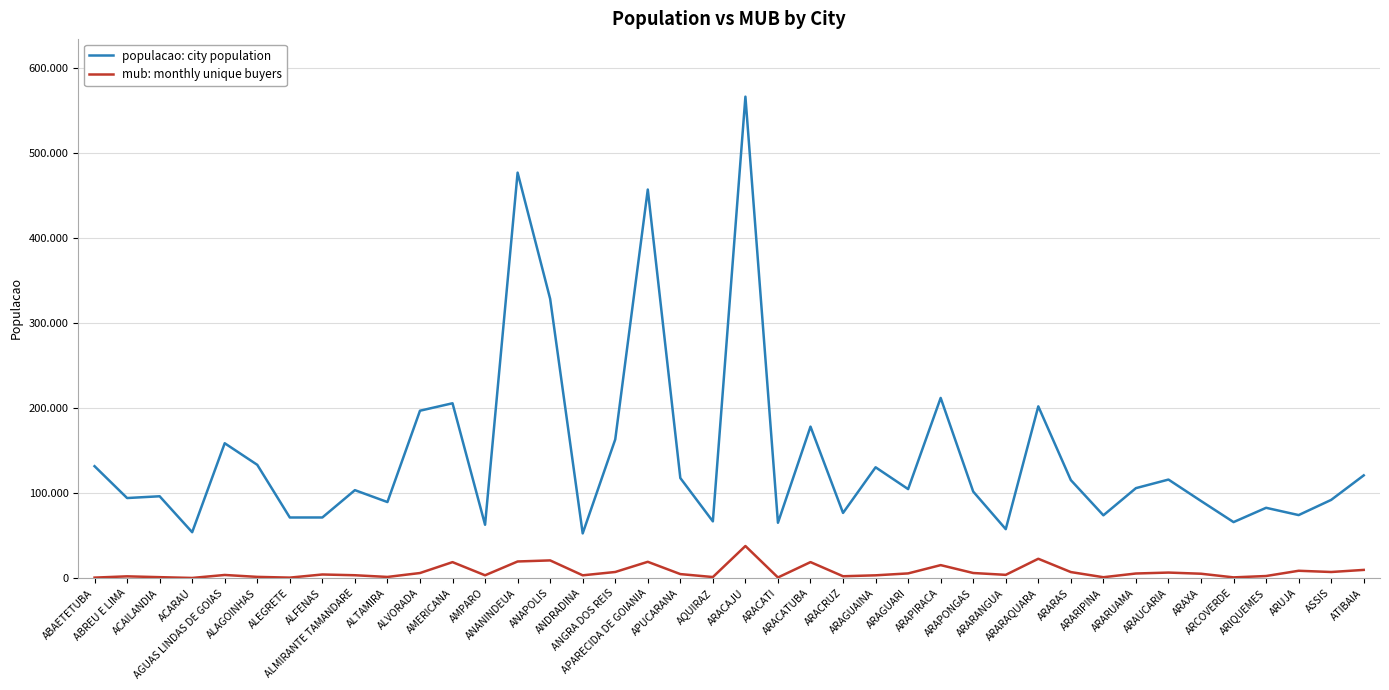

At which category is the sum across all series the highest?

ARACAJU